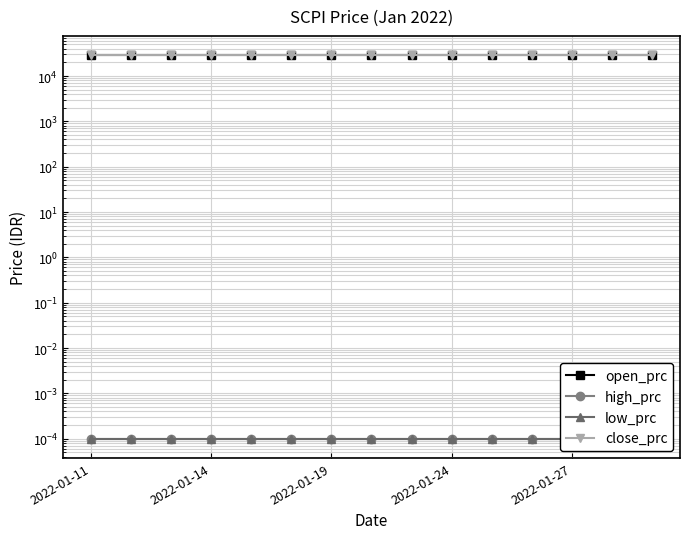

What are all the series names shown in the legend?

open_prc, high_prc, low_prc, close_prc